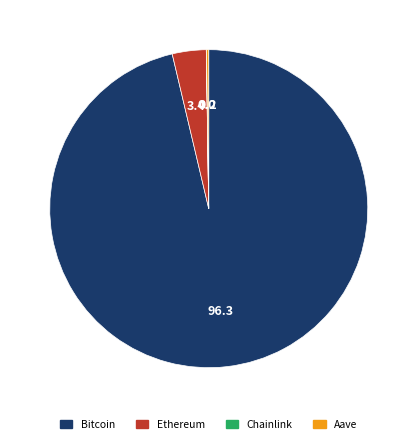

The Bitcoin slice represents 88% of the pie. True or false?

False